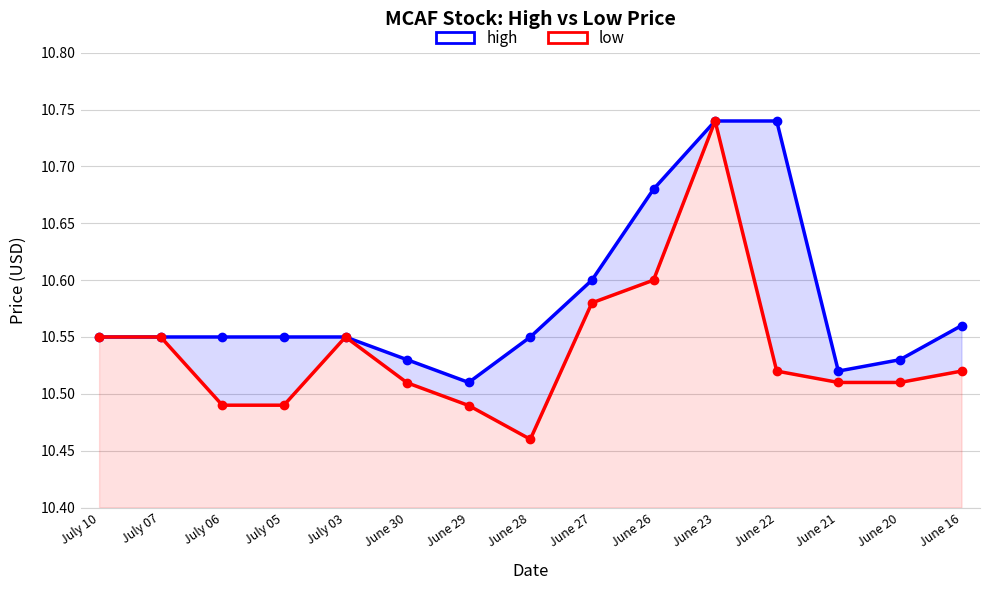

What is the average value of the low series?

10.5